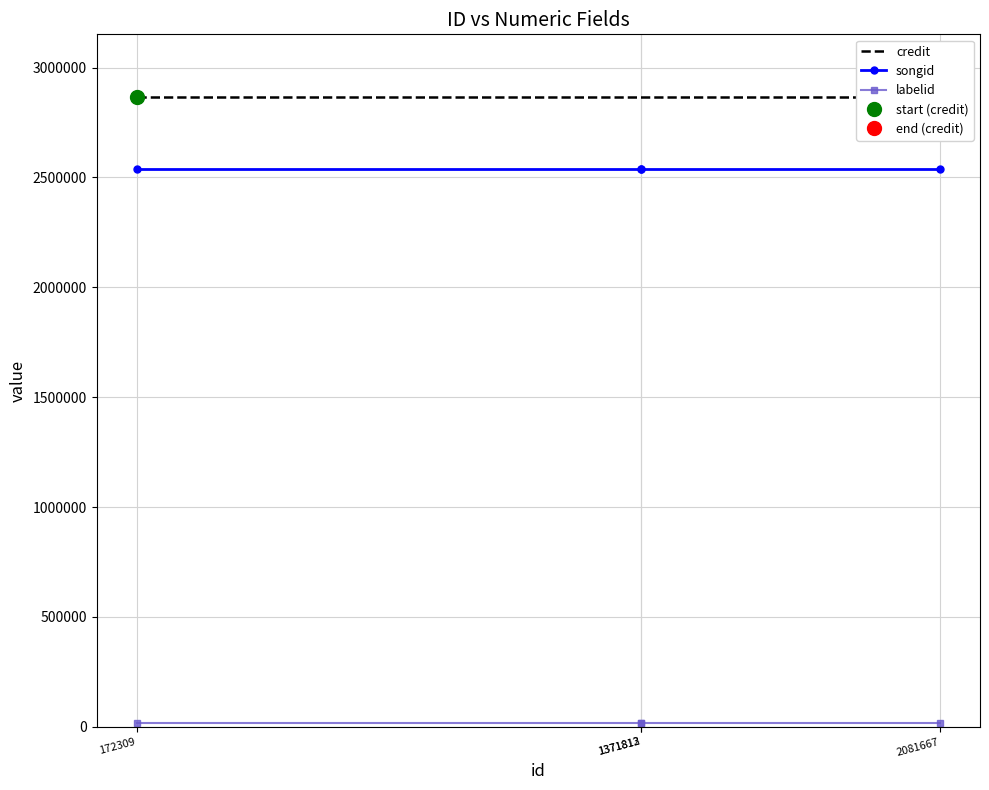

True or false: credit has more than 1 interior local peaks.

False